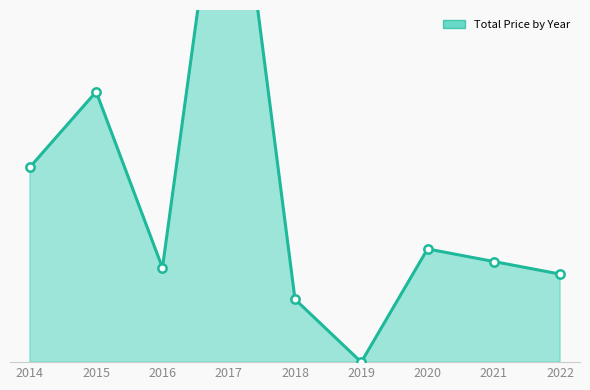

What is the change in value from 2017 to 2021?

-3800